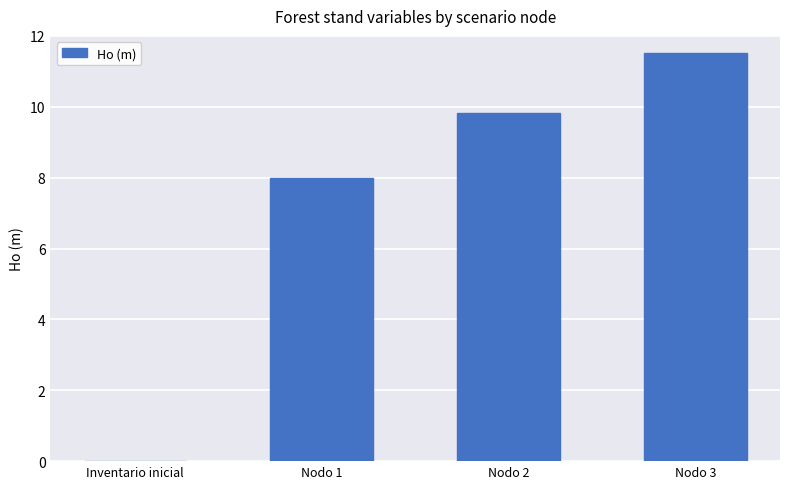

Are the bars grouped side by side (vs. stacked)?

No